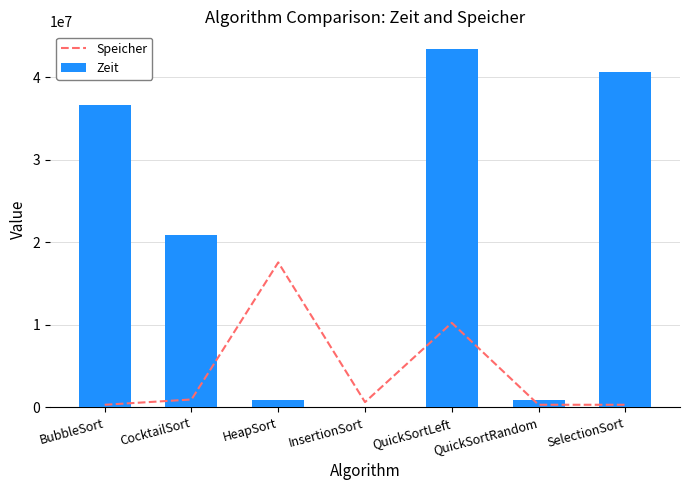

What is the label of the 2nd bar from the left?

CocktailSort